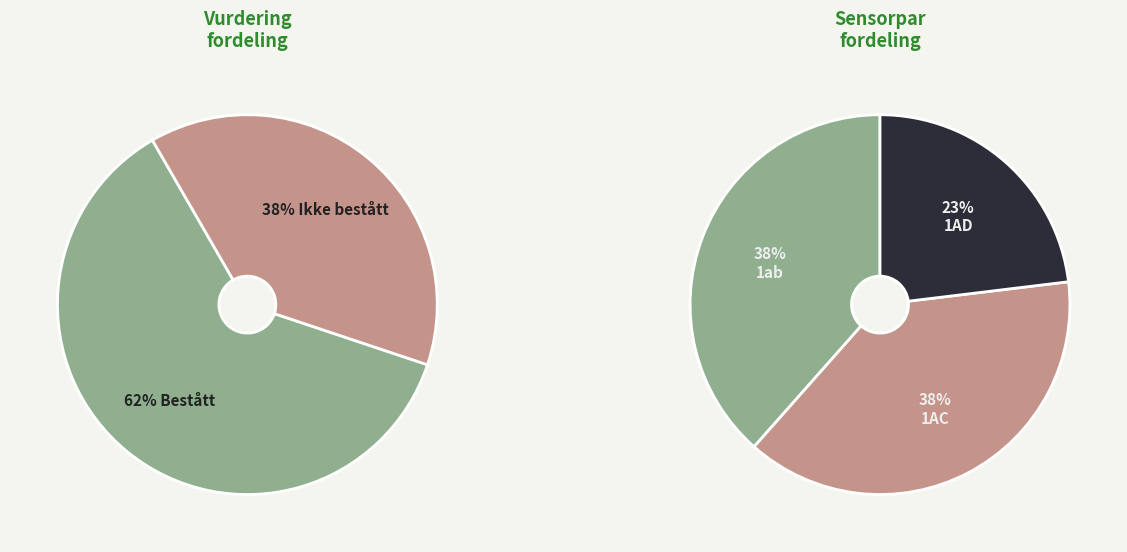

Count the number of slices in the pie.

2